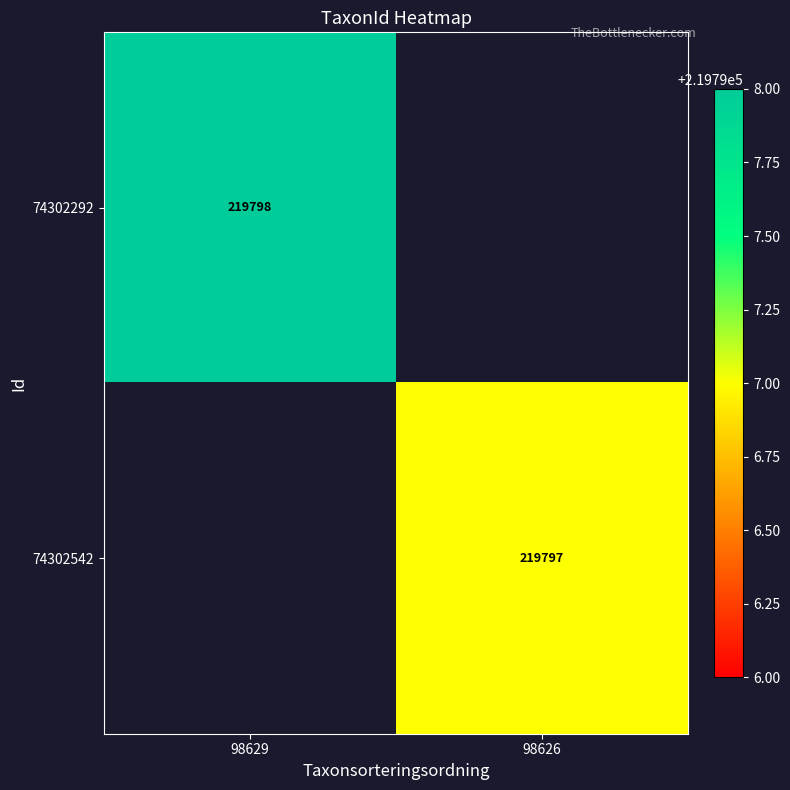

What is the smallest value displayed?

219797.0